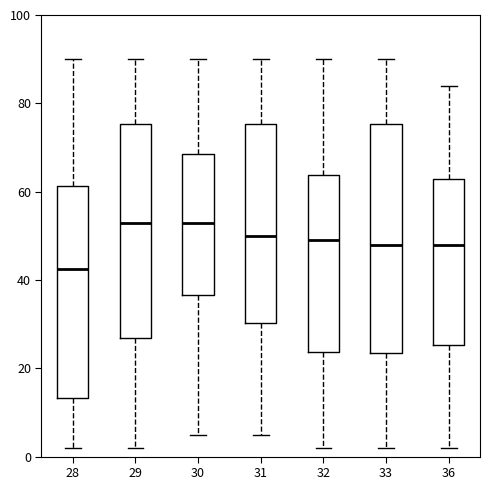

Reading left to right, read every box against the y-axis: the position of its median line, the range the box covers, and the ends of its whiskers. The values are not printed on the chart, so give them approximately, as read against the axis.

28: median 42, box 14 to 62, whiskers 2 to 90
29: median 54, box 26 to 76, whiskers 2 to 90
30: median 54, box 36 to 68, whiskers 6 to 90
31: median 50, box 30 to 76, whiskers 6 to 90
32: median 50, box 24 to 64, whiskers 2 to 90
33: median 48, box 24 to 76, whiskers 2 to 90
36: median 48, box 26 to 62, whiskers 2 to 84